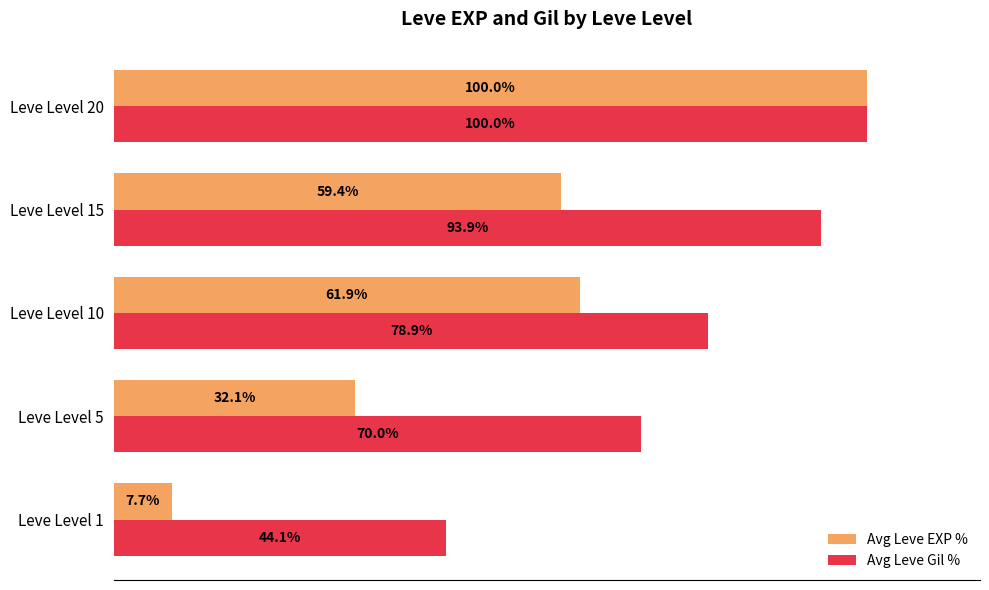

Which series has the largest range (max minus min)?

Avg Leve EXP %